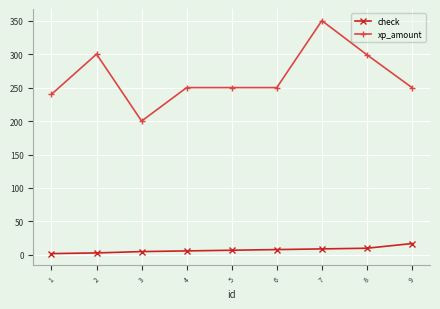

How many series are shown in this chart?

2